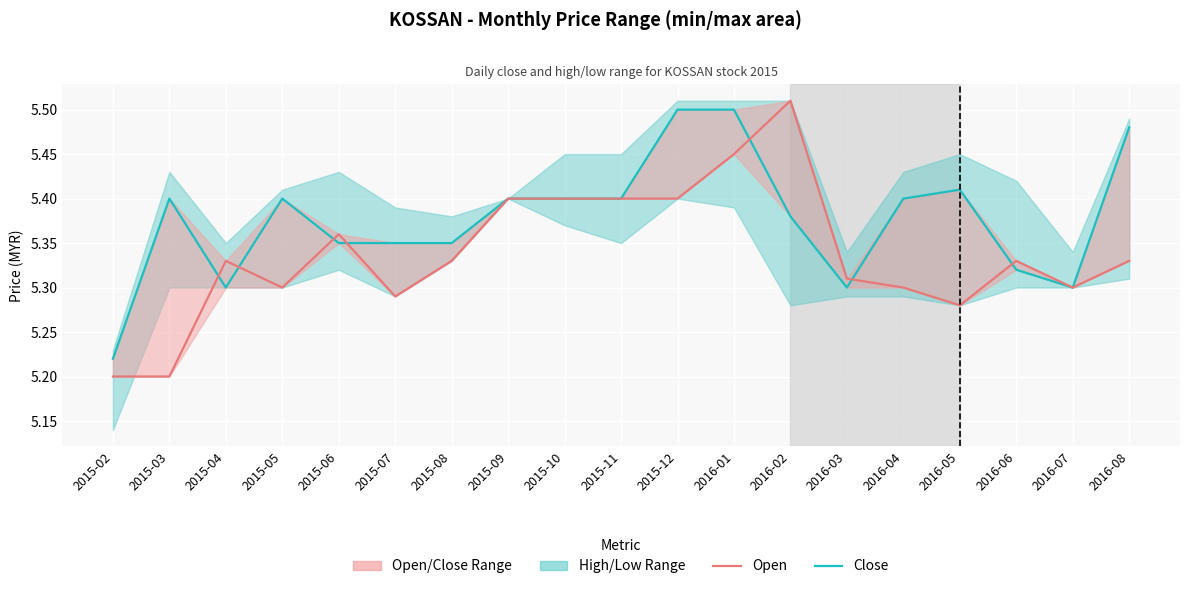

Which category has the highest value across all series?

2016-02